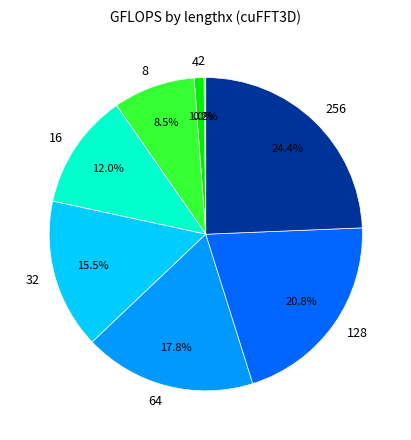

Approximately how many times larger is the value at 8 compared to 64?

0.5